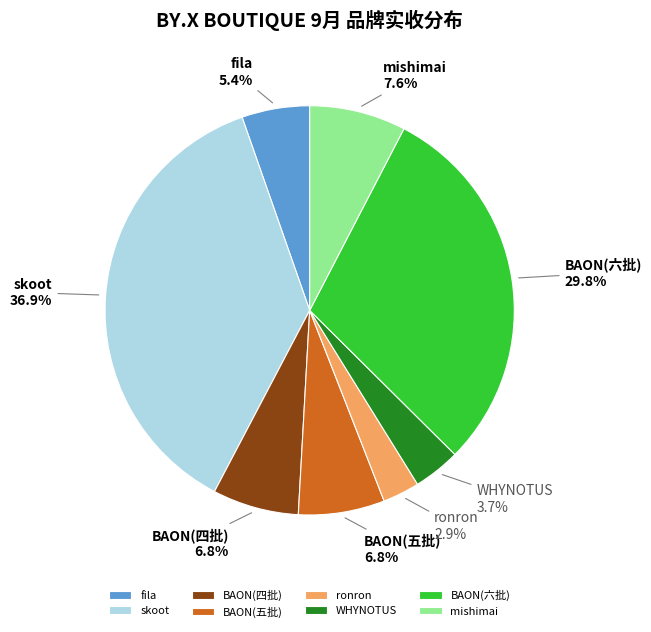

How many segments does this pie chart have?

8